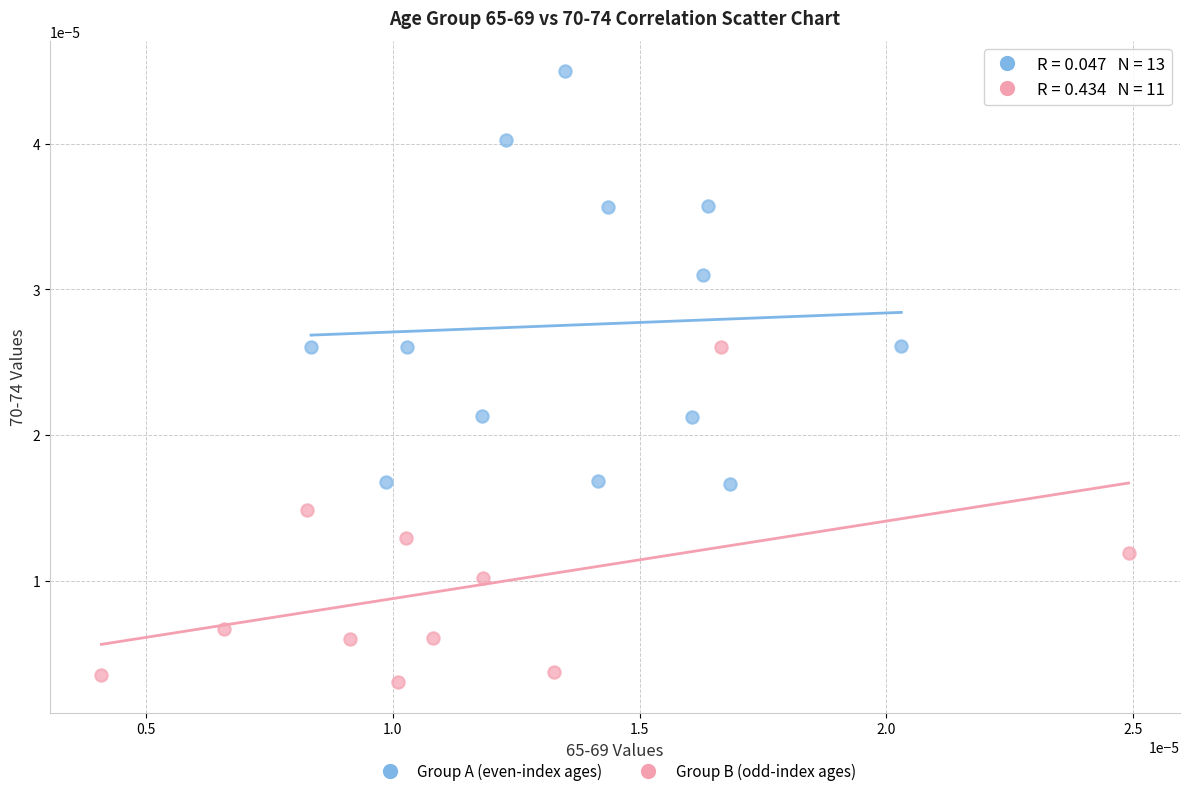

What are all the series names shown in the legend?

Group A (even-index ages), Group B (odd-index ages)